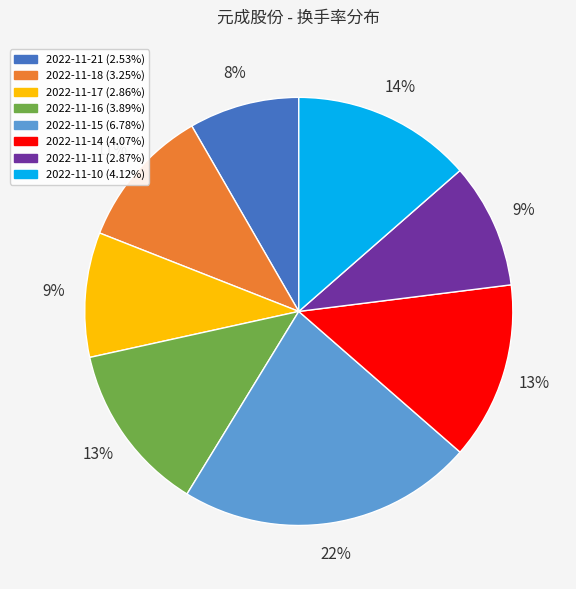

Does any single category account for the majority?

No